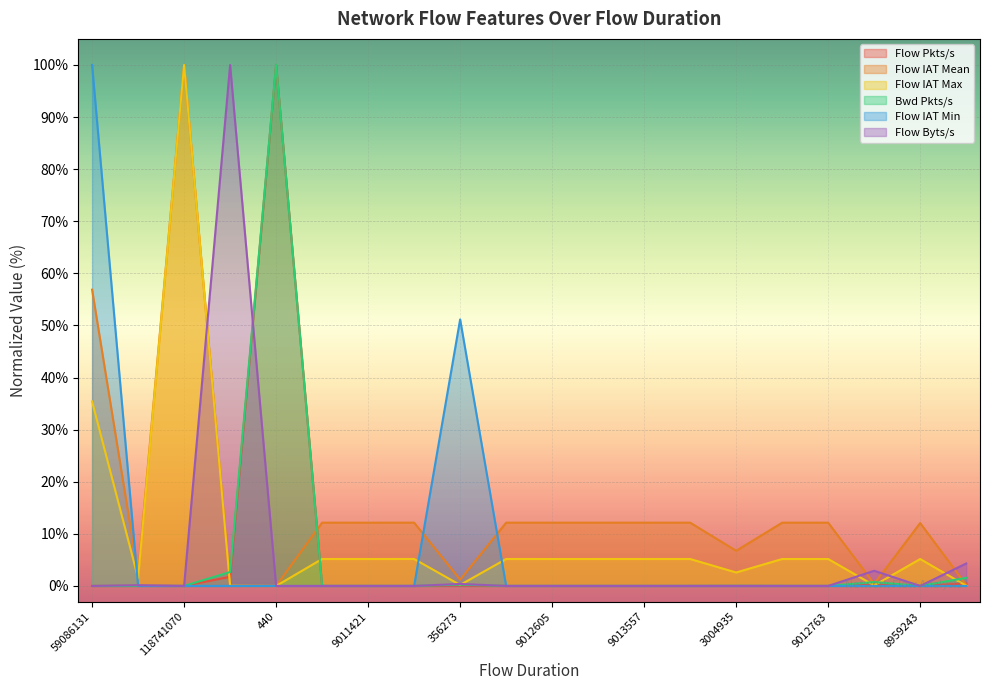

True or false: Flow Byts/s has a value of -45.9 at 59086131.

False